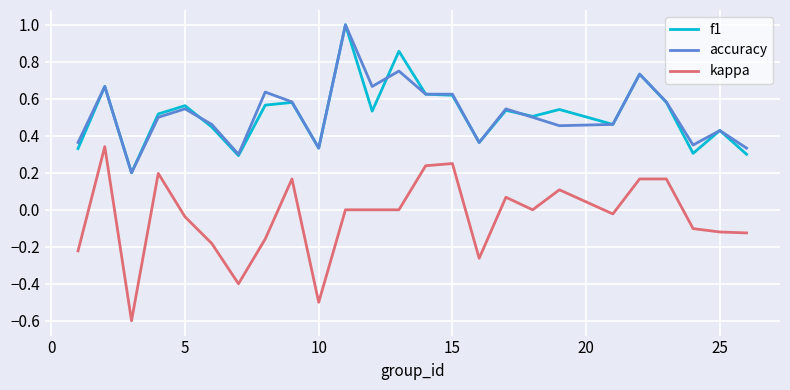

What is the maximum value shown in the chart?

1.0